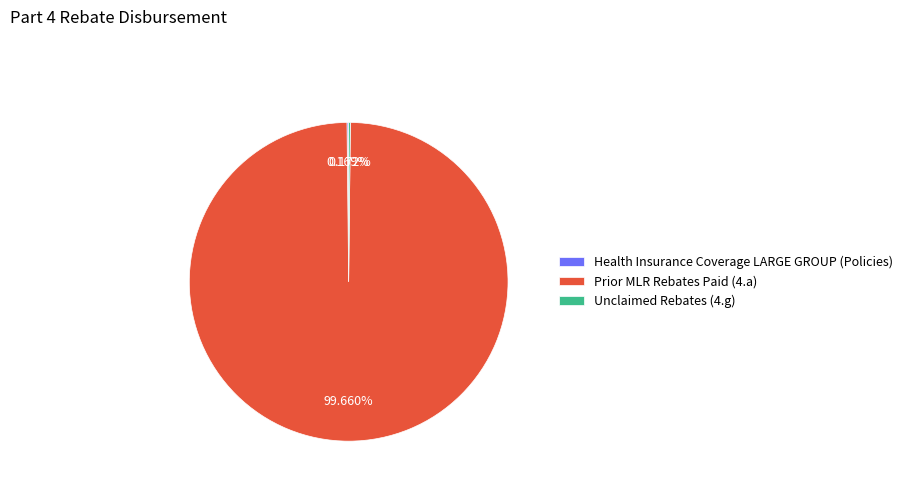

Is there any slice that represents more than half of the pie?

Yes